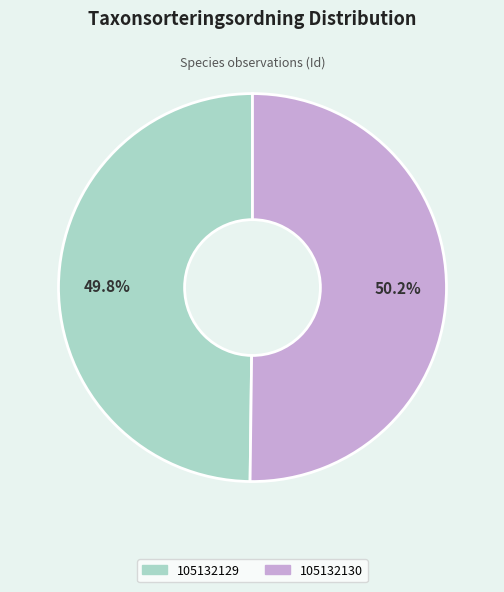

Is it true that 105132130 is 37% of the pie?

False